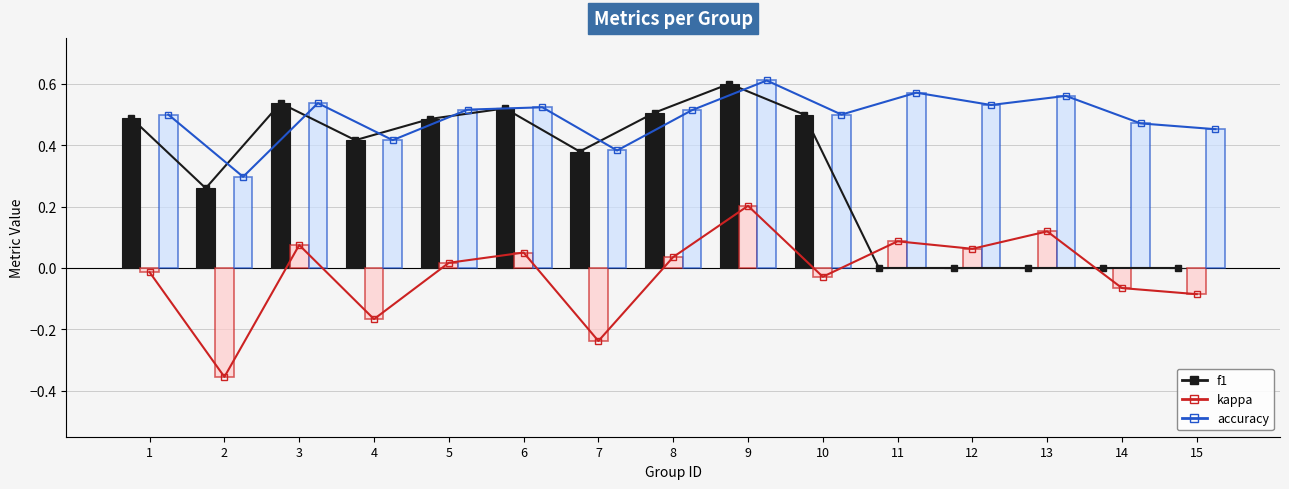

What is the greatest value displayed?

0.6